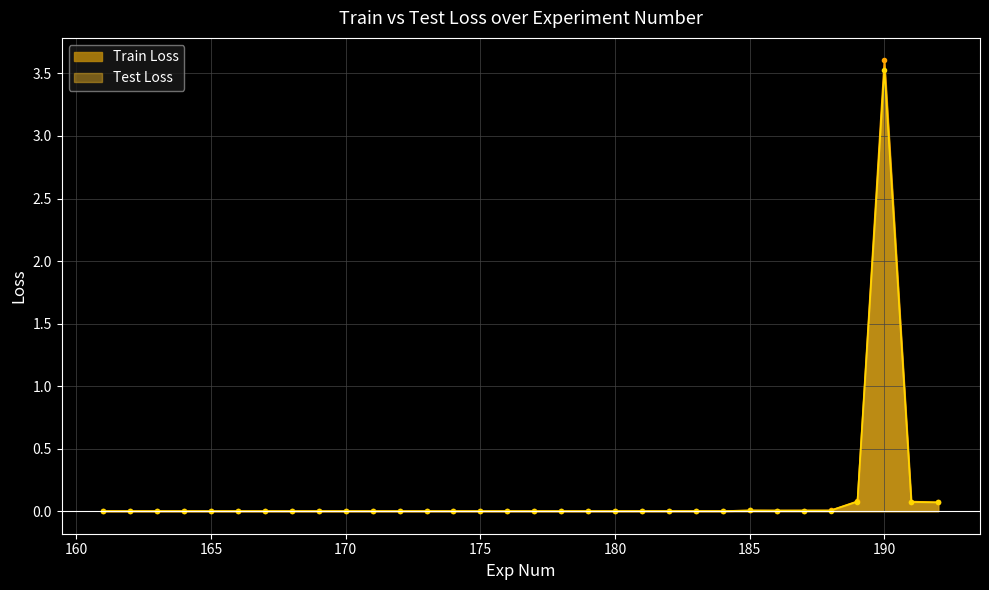

At how many categories does at least one series exceed 2?

1